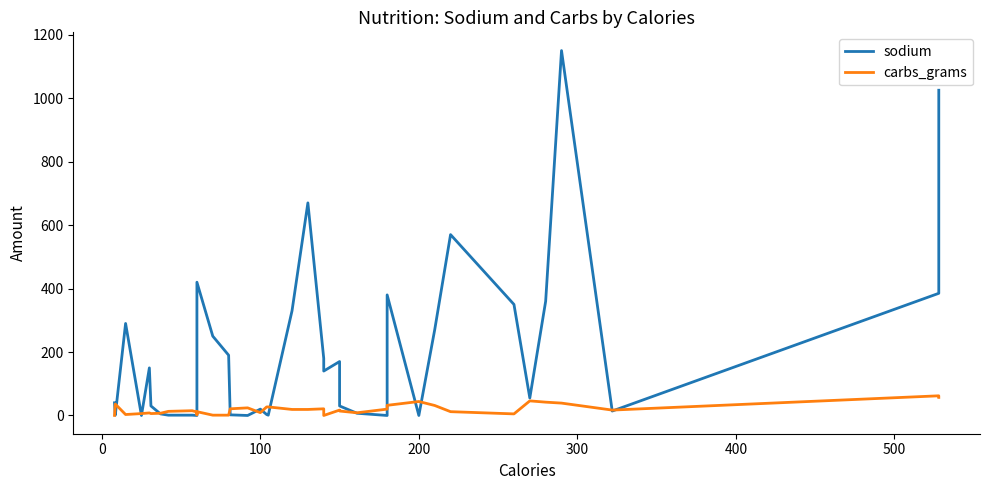

How many intersections are there between carbs_grams and sodium?

16